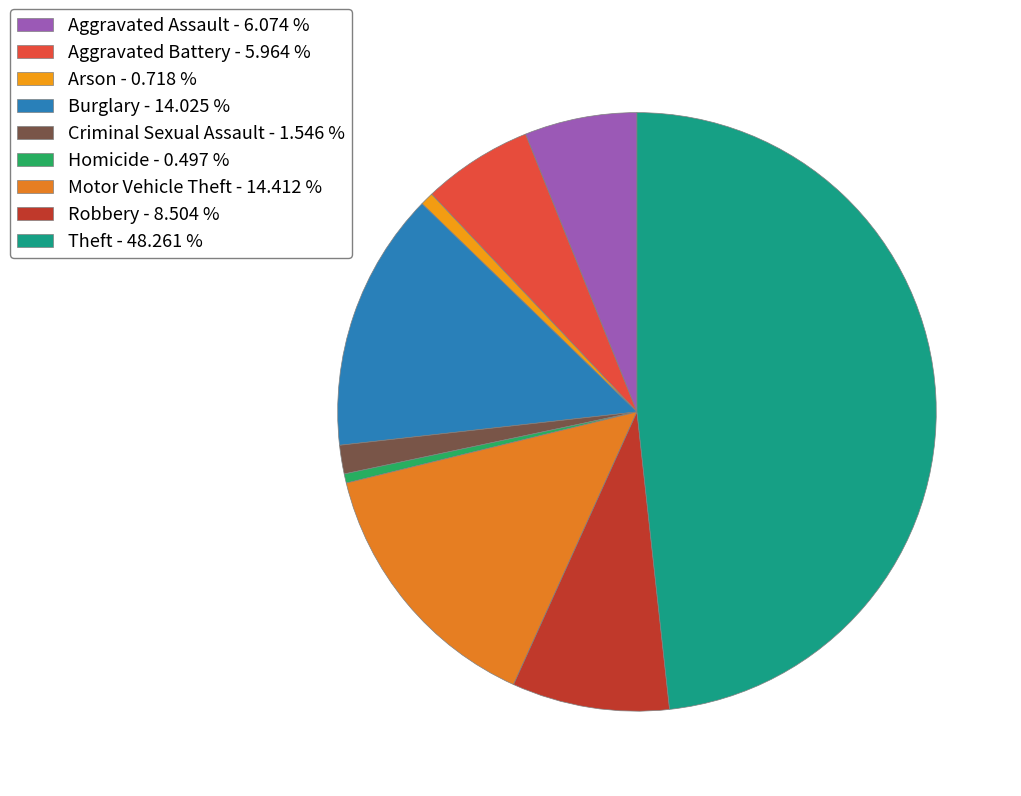

How many slices are in this pie chart?

9